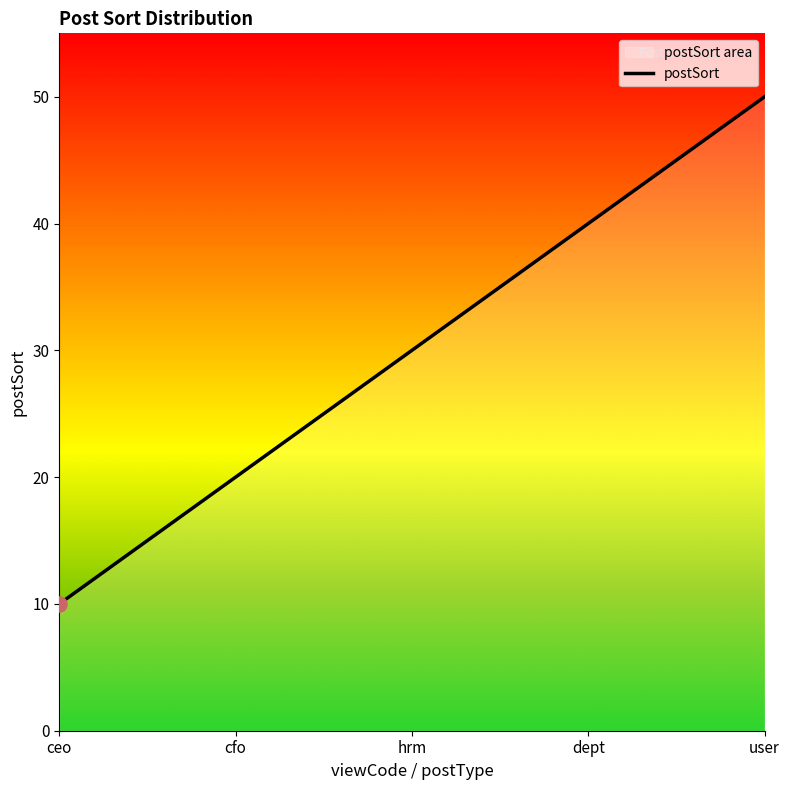

Approximately how many times larger is the value at ceo compared to dept?

0.2